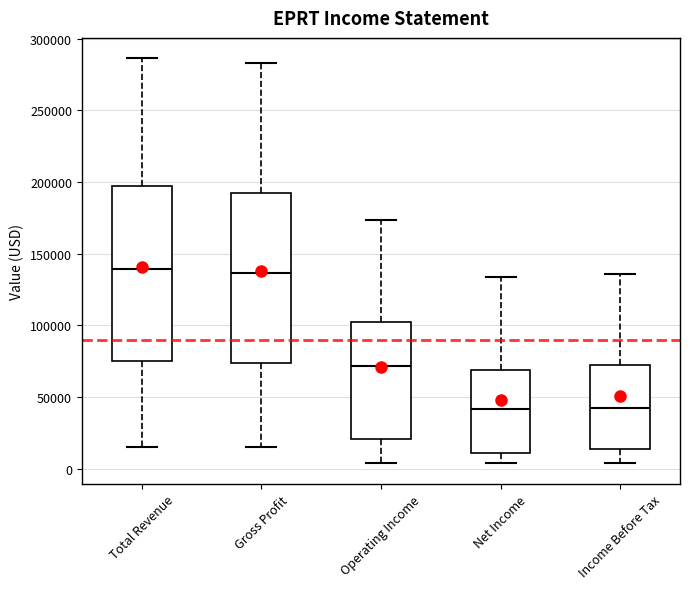

Reading left to right, read every box against the y-axis: the position of its median line, the range the box covers, and the ends of its whiskers. The values are not printed on the chart, so give them approximately, as read against the axis.

Total Revenue: median 140000, box 75000 to 195000, whiskers 15000 to 285000
Gross Profit: median 135000, box 75000 to 190000, whiskers 15000 to 285000
Operating Income: median 70000, box 20000 to 100000, whiskers 5000 to 175000
Net Income: median 40000, box 10000 to 70000, whiskers 5000 to 135000
Income Before Tax: median 45000, box 15000 to 70000, whiskers 5000 to 135000